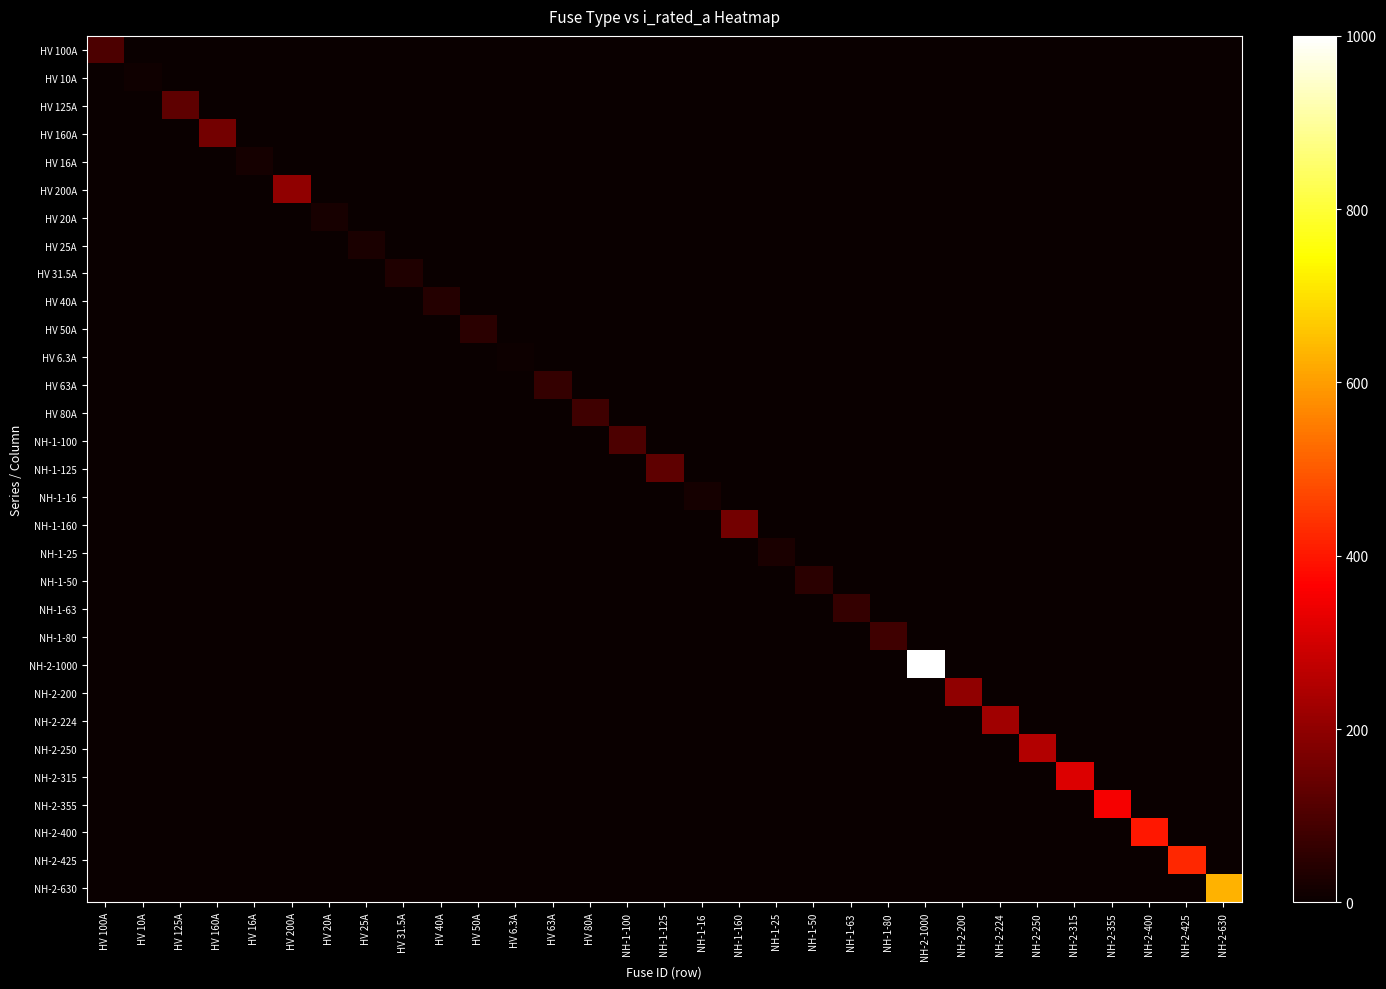

At how many categories does at least one series exceed 383?

4